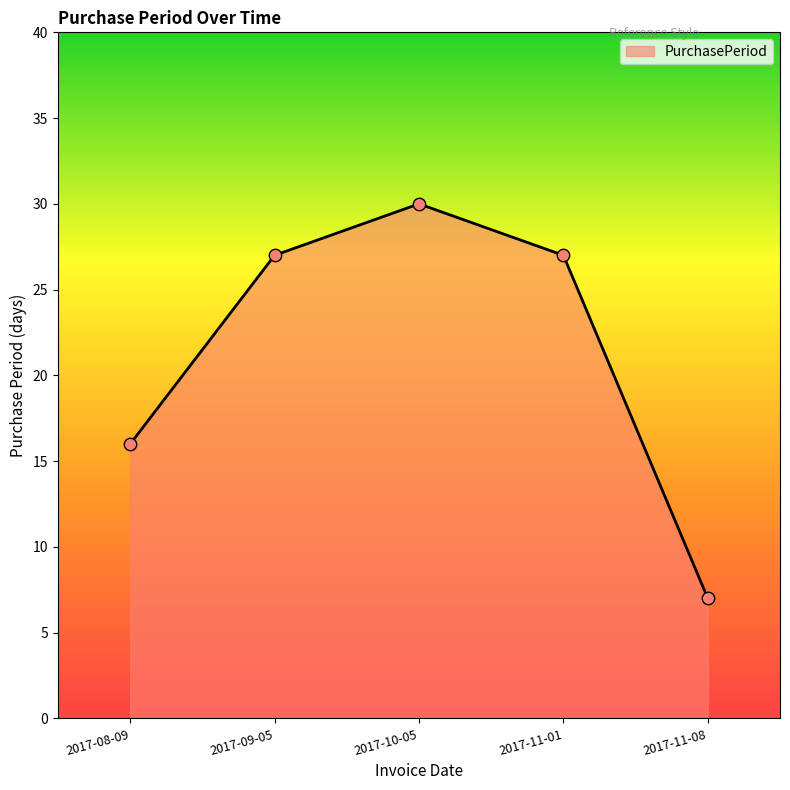

What is the change in value from 2017-09-05 to 2017-10-05?

+3